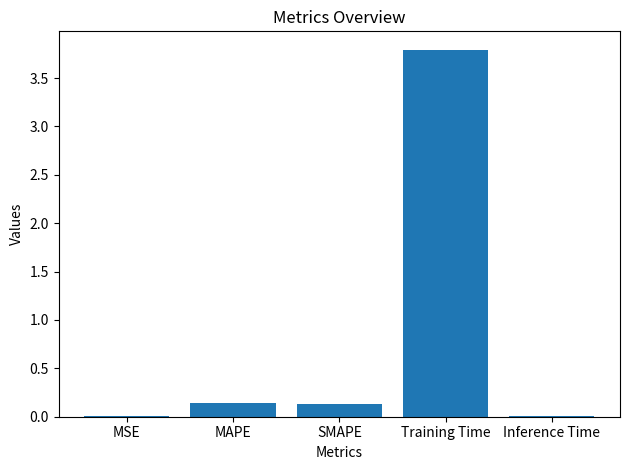

Which has a higher value, MAPE or Training Time?

Training Time